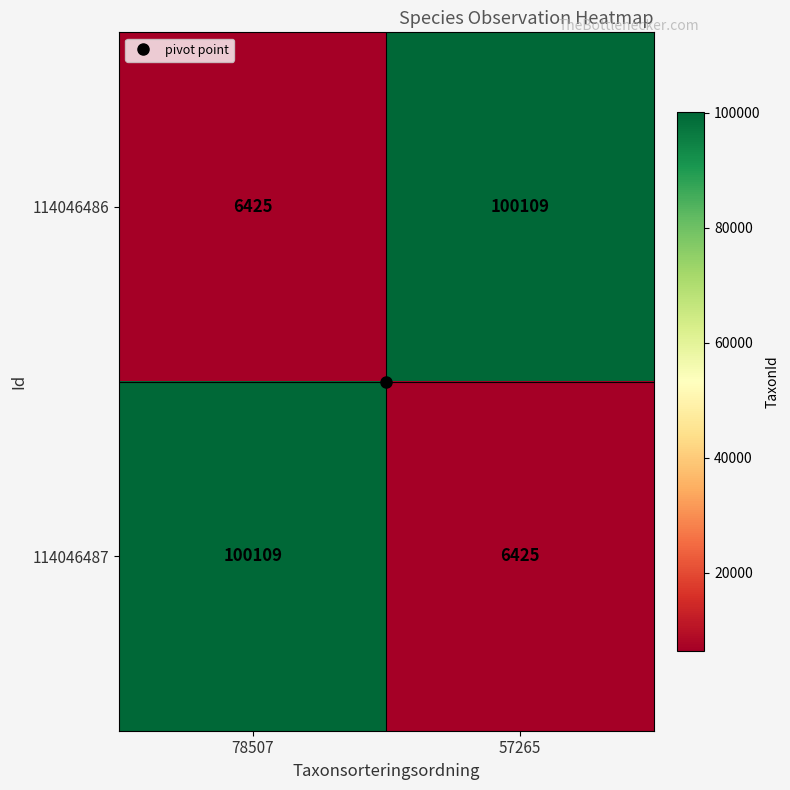

Rank the categories by 114046486 value from highest to lowest.

57265, 78507